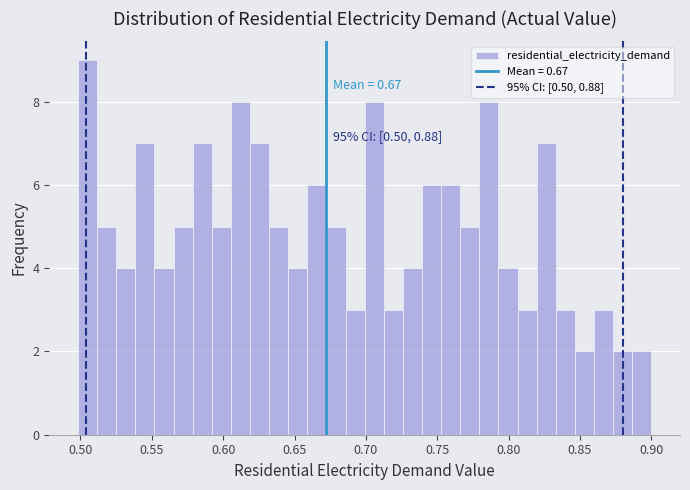

Around what value on the x-axis is the tallest bar? Give the approximate position of its centre, as read against the axis.

0.505